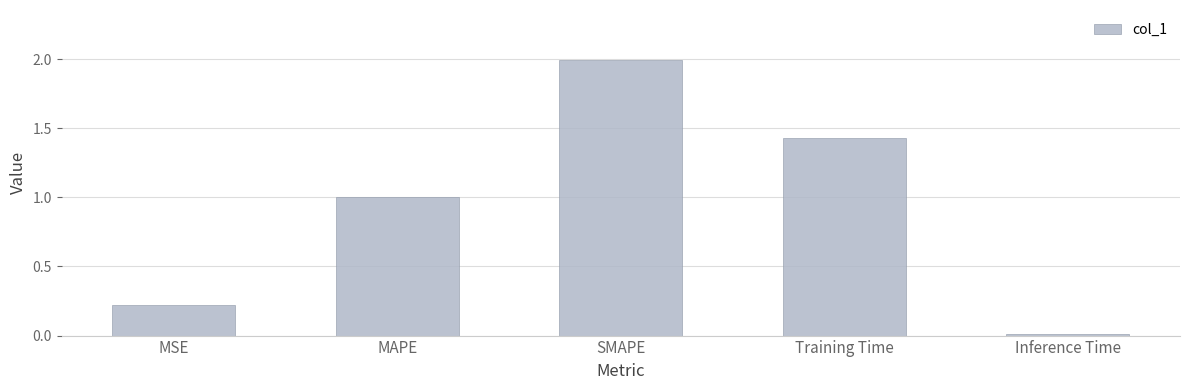

How many categories are shown in the chart?

5